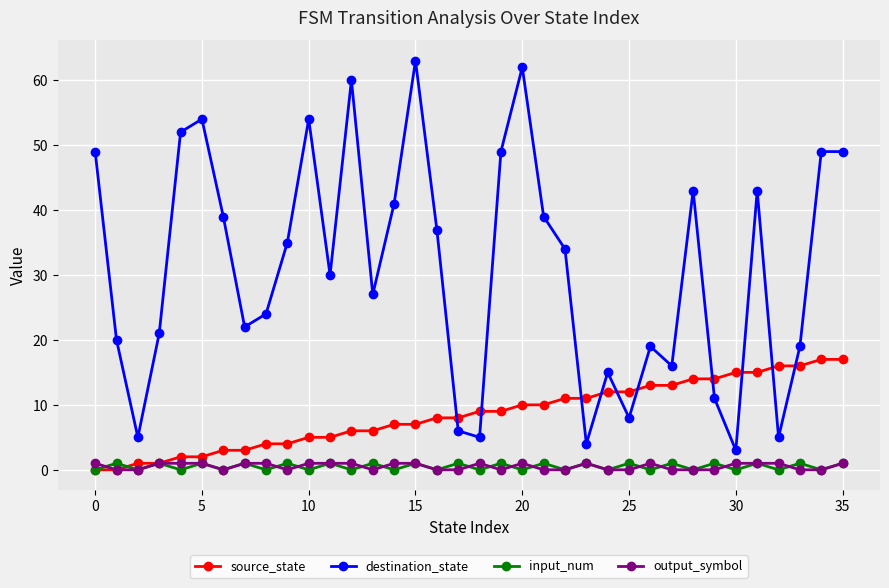

How many values in the source_state series are below 9?

18